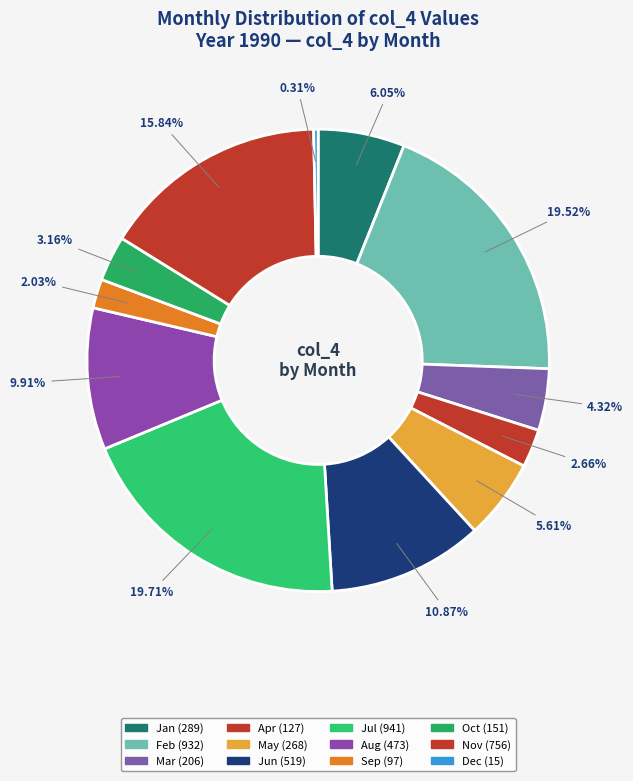

What is the change in value from Jan to Mar?

-83